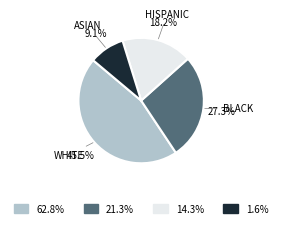

Is there a majority slice in this chart?

No